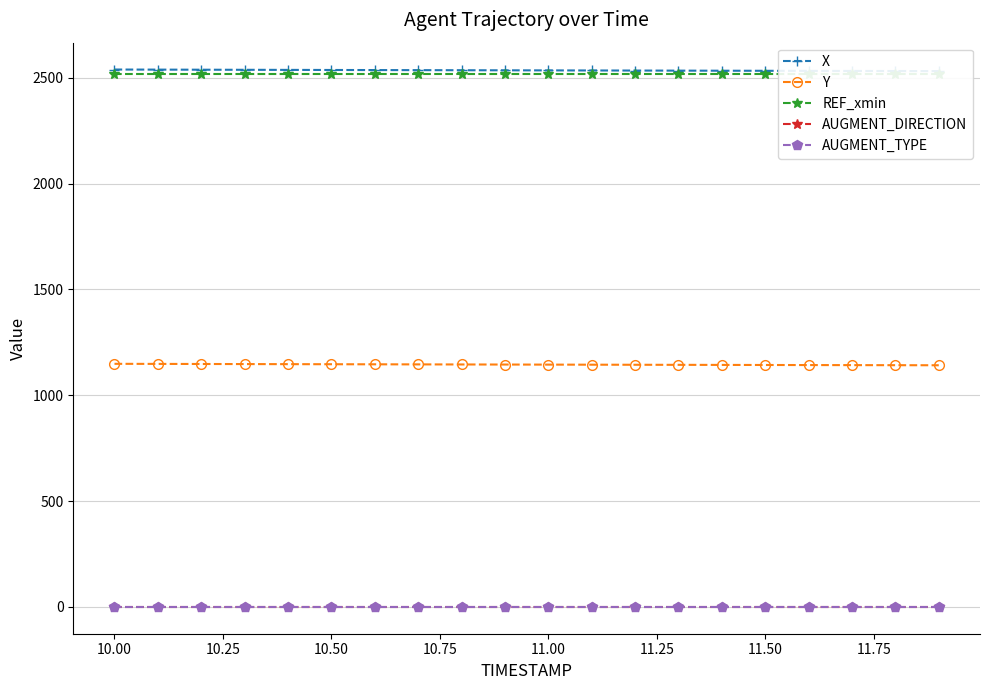

True or false: AUGMENT_DIRECTION and Y intersect in this chart.

False